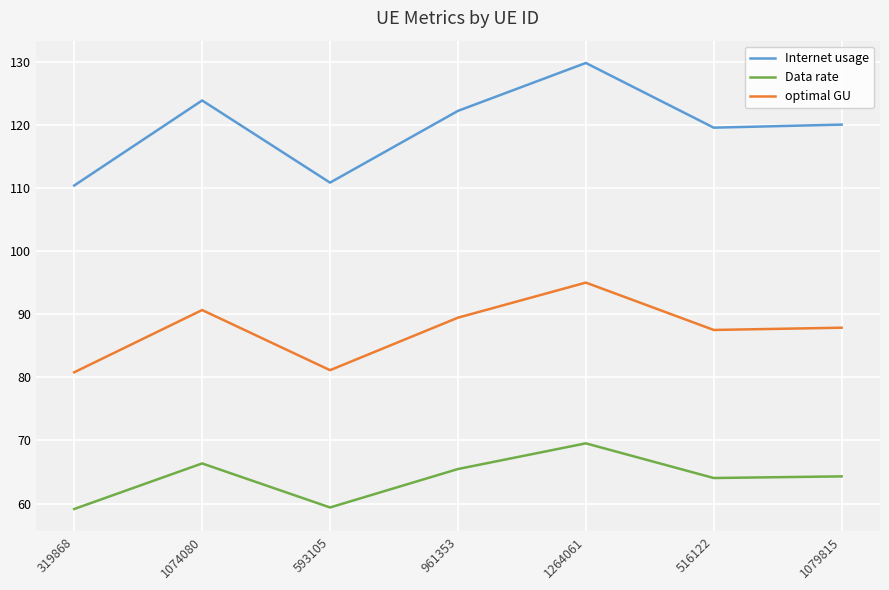

At which category does the chart reach its peak across all series?

1264061